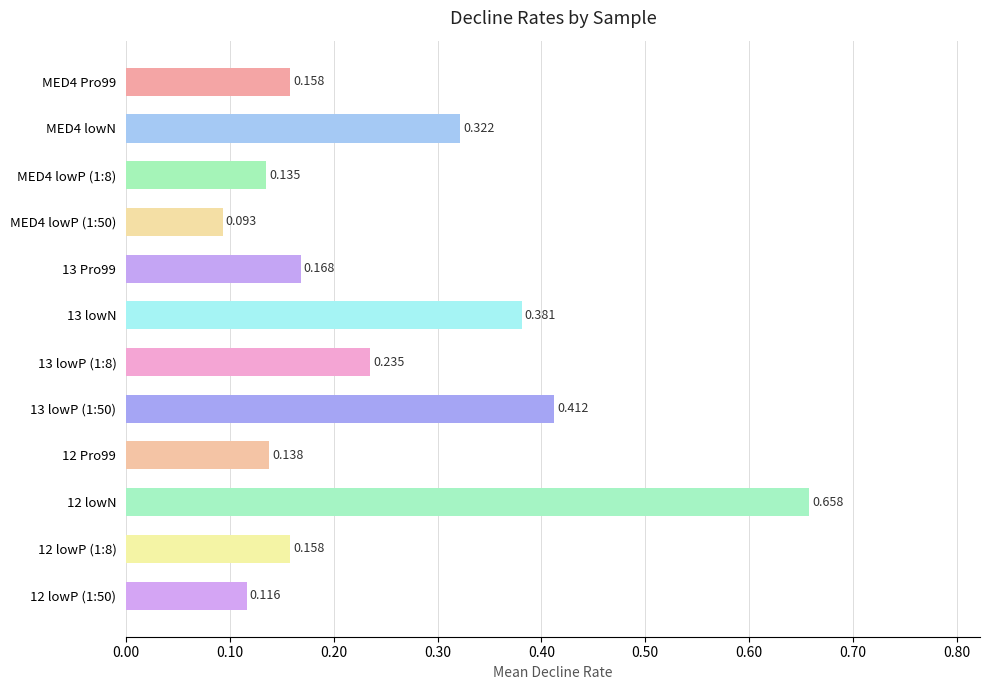

How many series are shown in this chart?

1